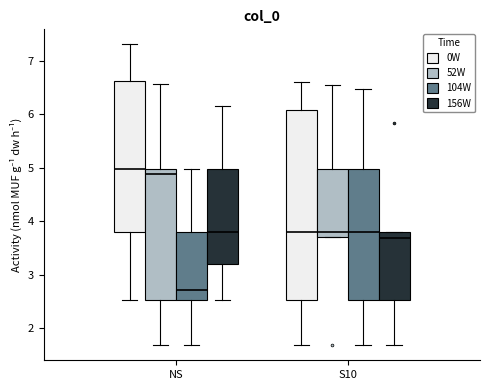

Comparing the boxes themselves (not the whiskers), which one is the tallest?

S10 (0W)